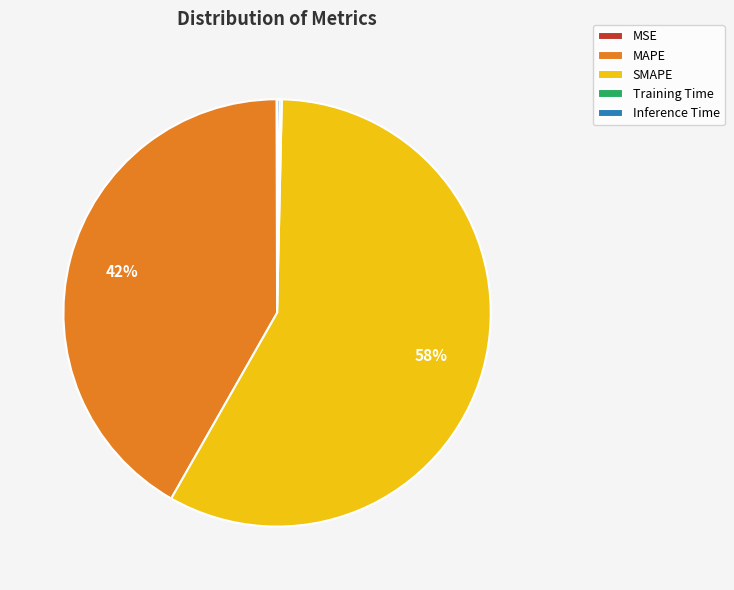

Which category has the biggest portion of the pie?

SMAPE